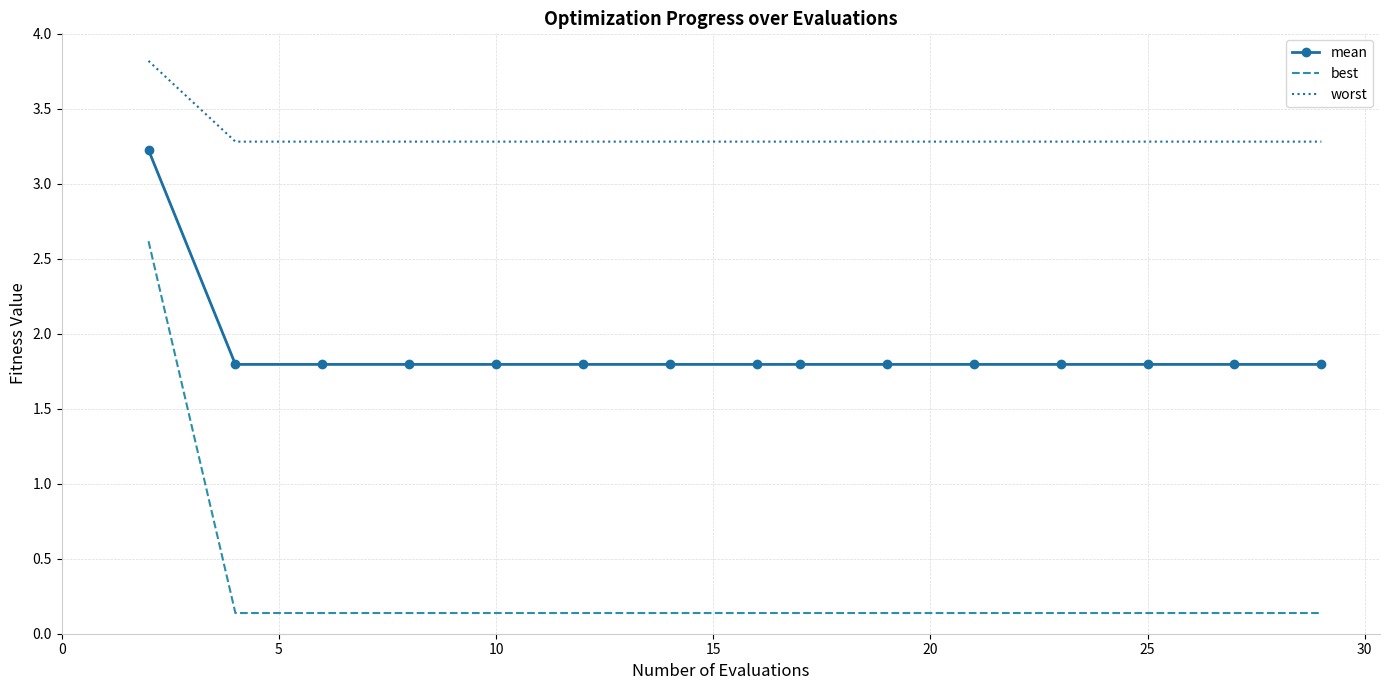

True or false: best and mean intersect in this chart.

False